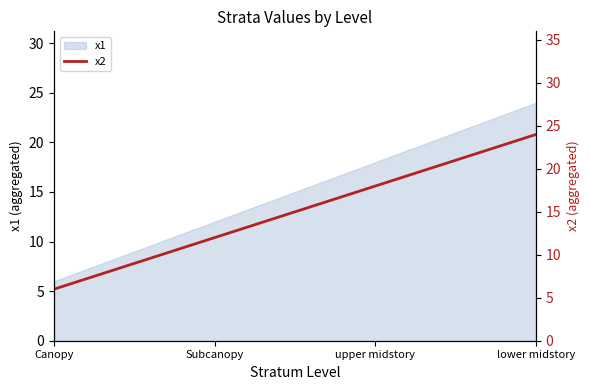

How many values are between 12 and 24?

3